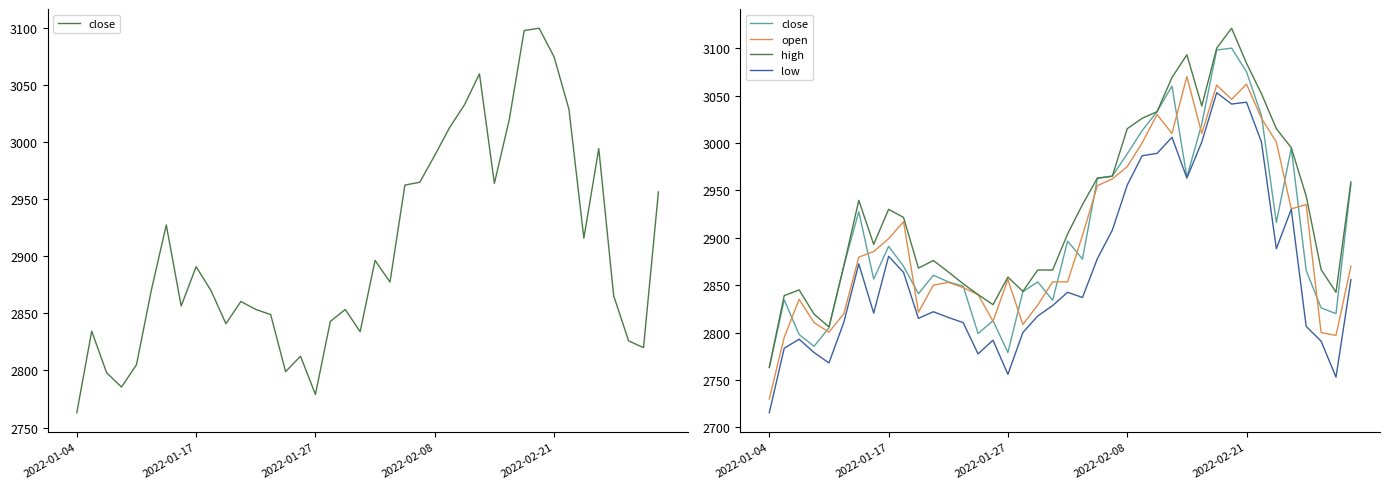

What is the approximate value of open at 31?

3046.0